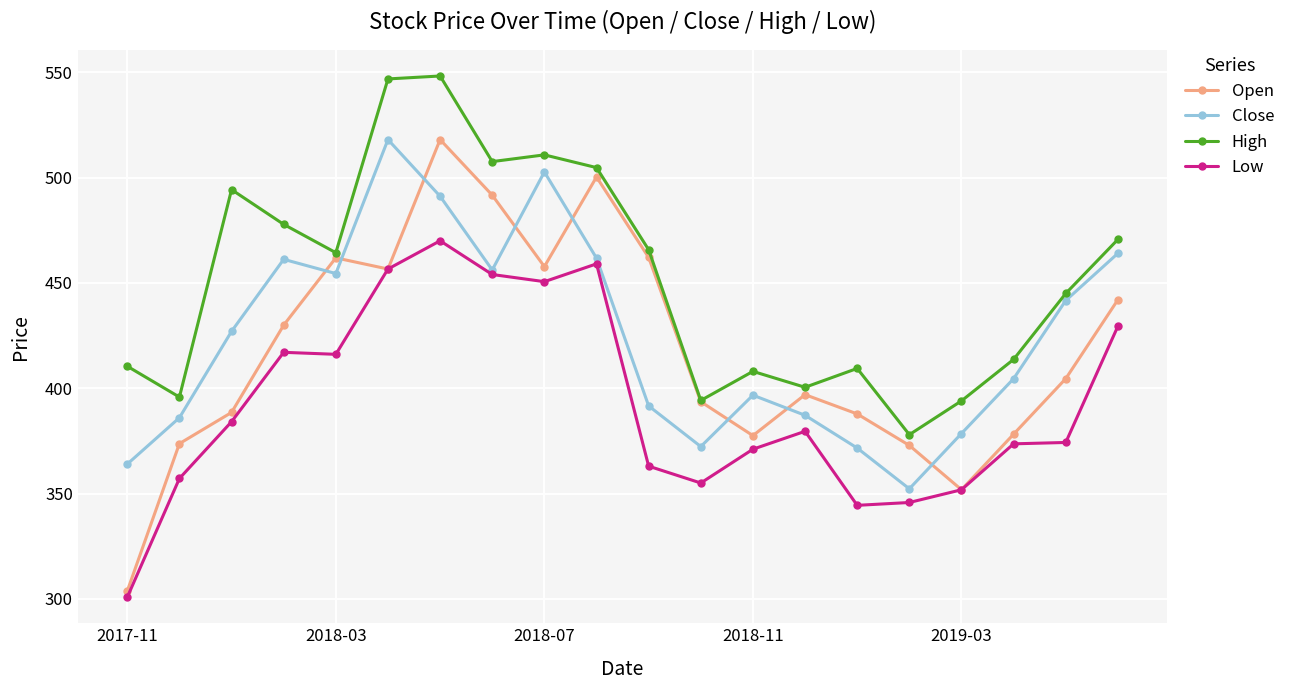

Which series has the largest range (max minus min)?

Open